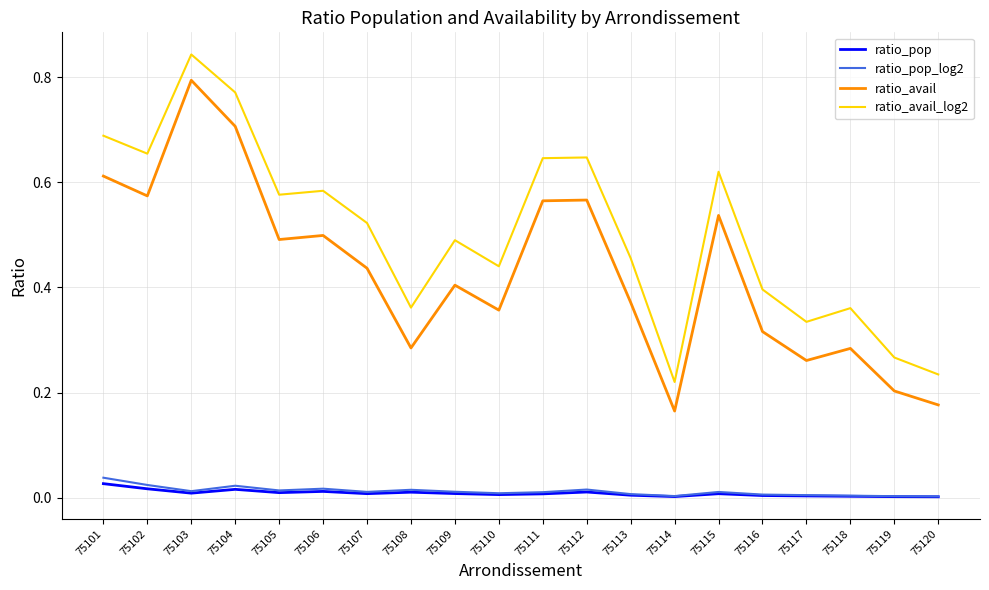

Which series changed the most between 75111 and 75119?

ratio_avail_log2